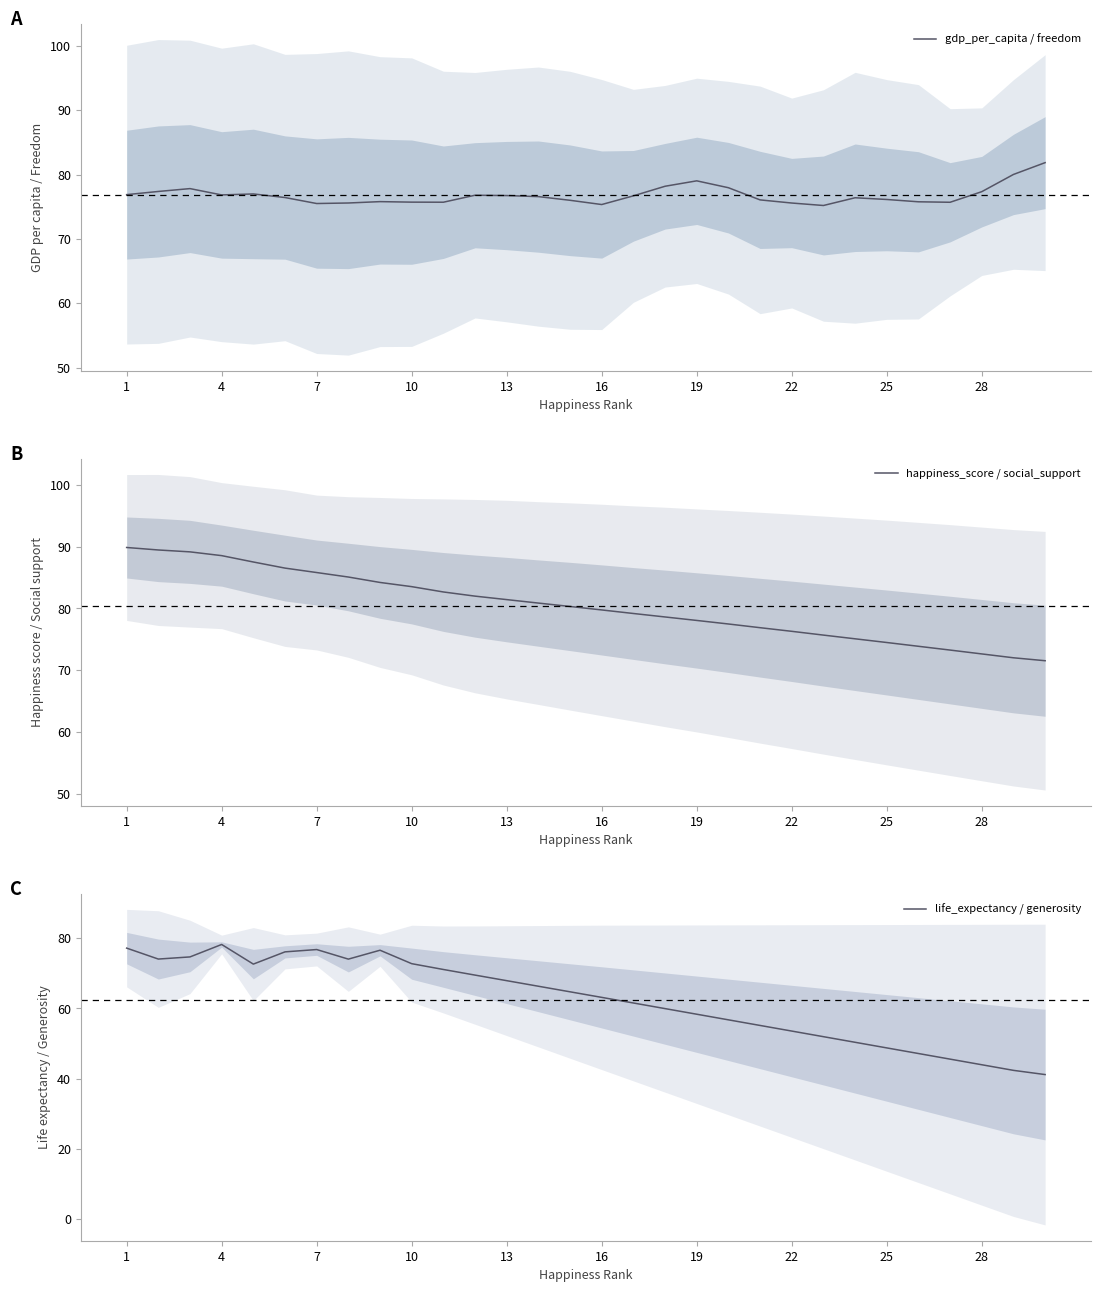

What is the lowest value of the gdp_per_capita / freedom series?

75.2